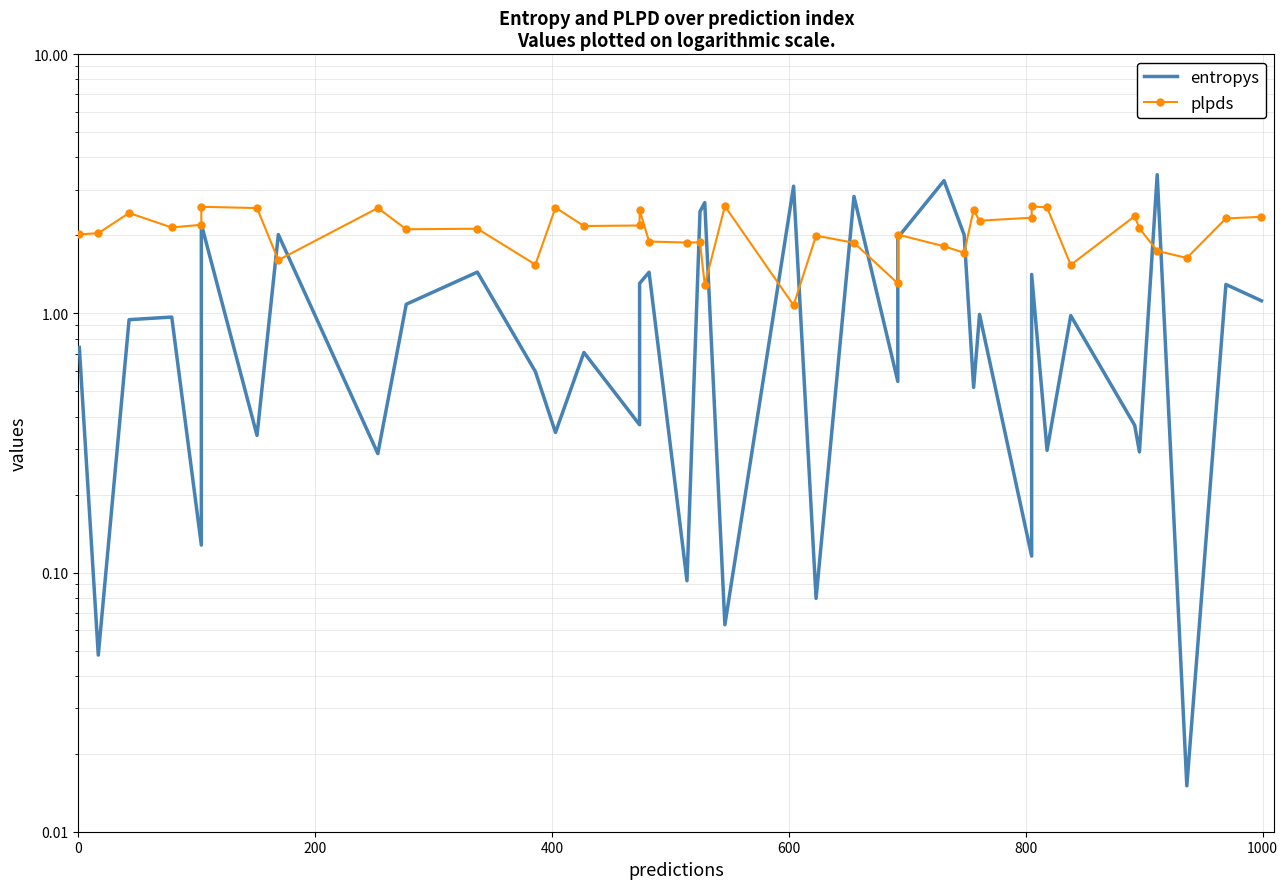

How many lines are shown in the chart?

2